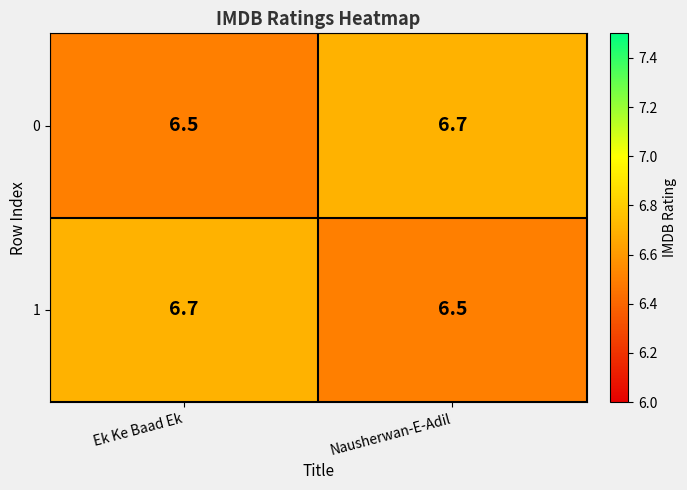

Is the value of 1 at Nausherwan-E-Adil greater than the value of 0 at Nausherwan-E-Adil?

No